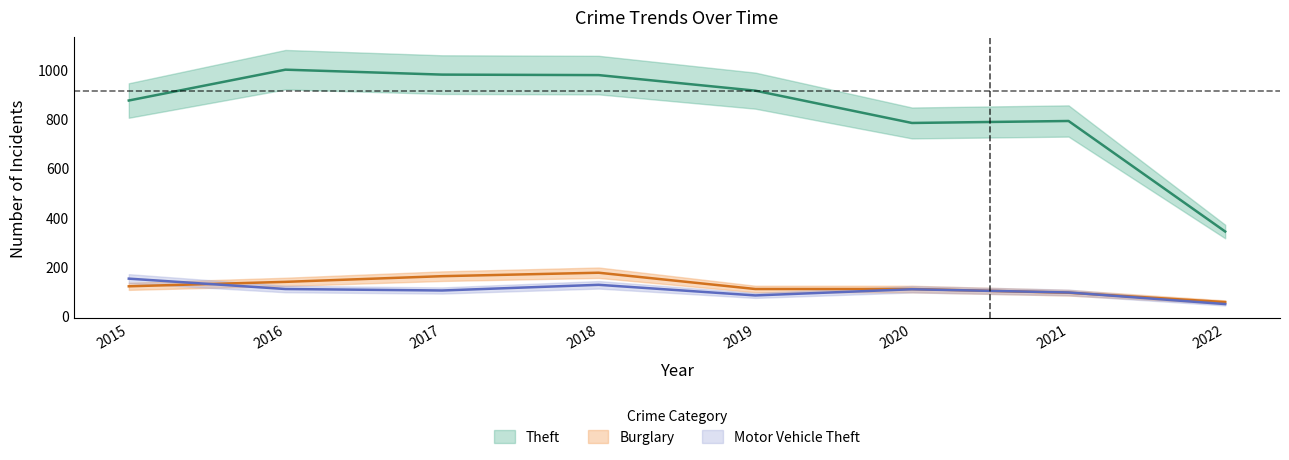

Which category has the lowest value across all series?

2022